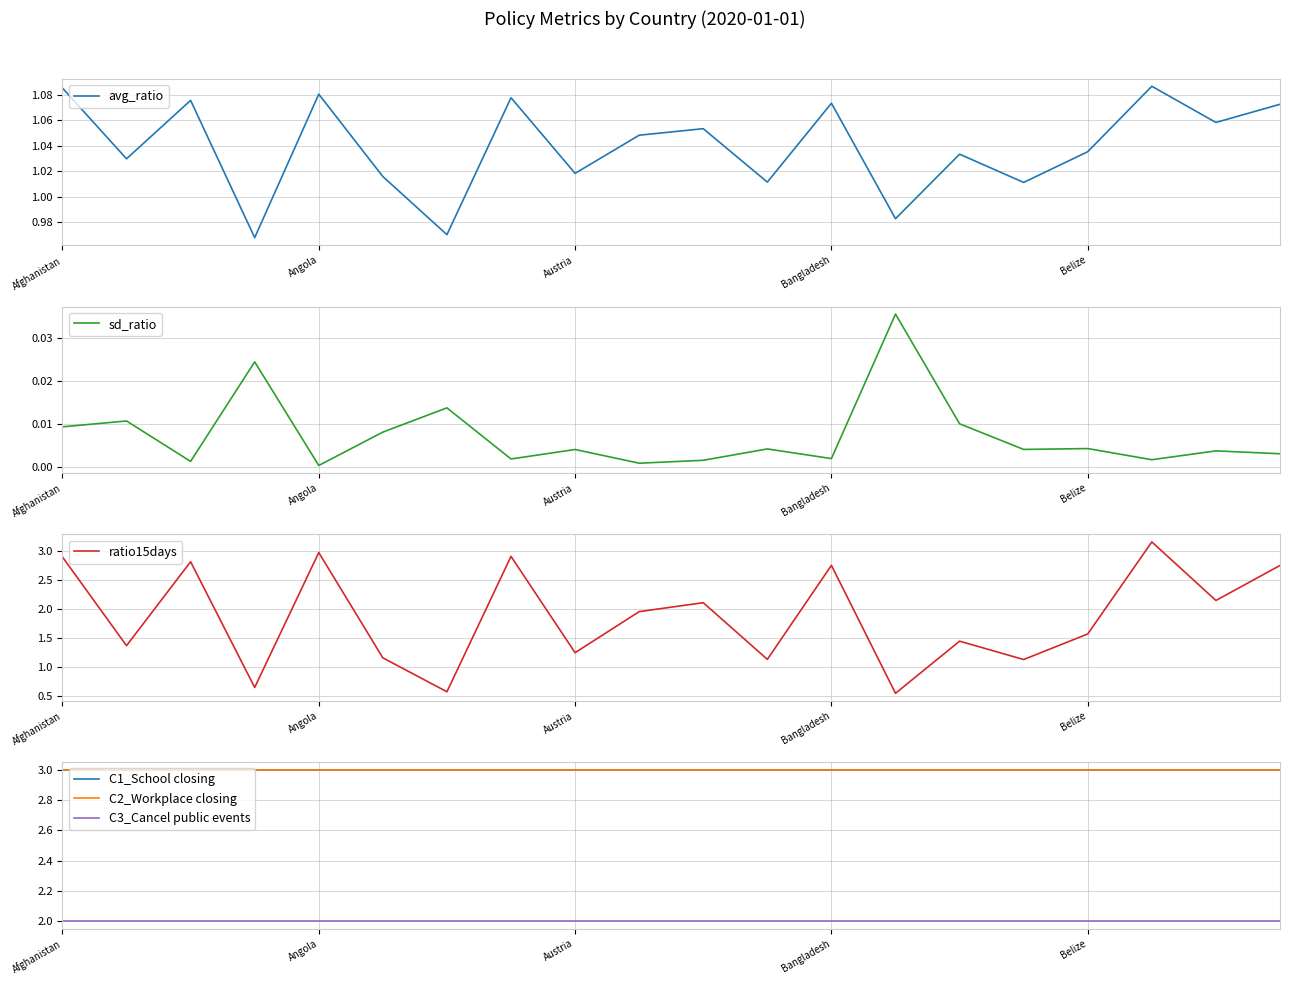

Is it true that ratio15days equals 2.0 at Austria?

False